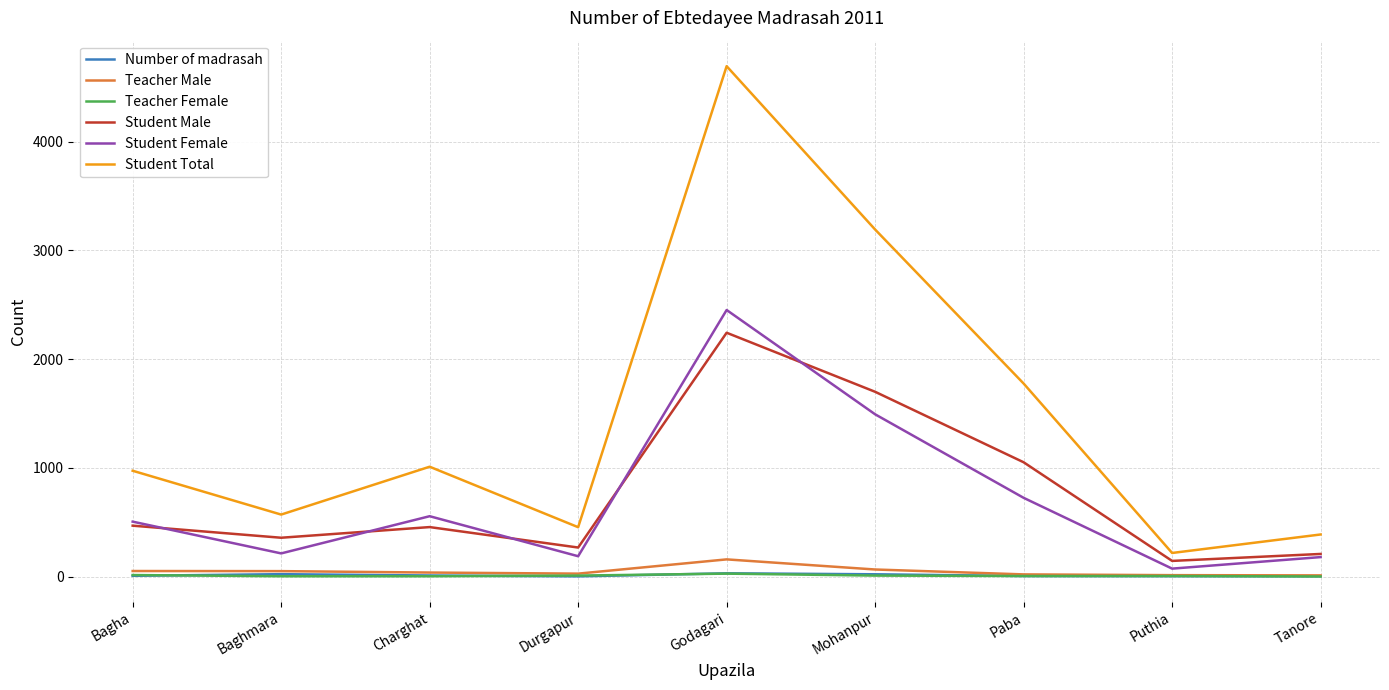

True or false: Student Total and Teacher Female intersect in this chart.

False